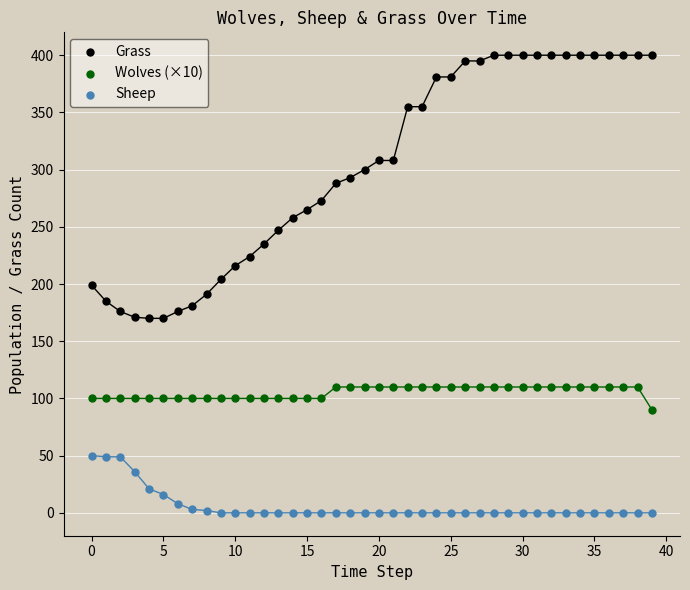

What are all the series names shown in the legend?

Grass, Wolves (×10), Sheep